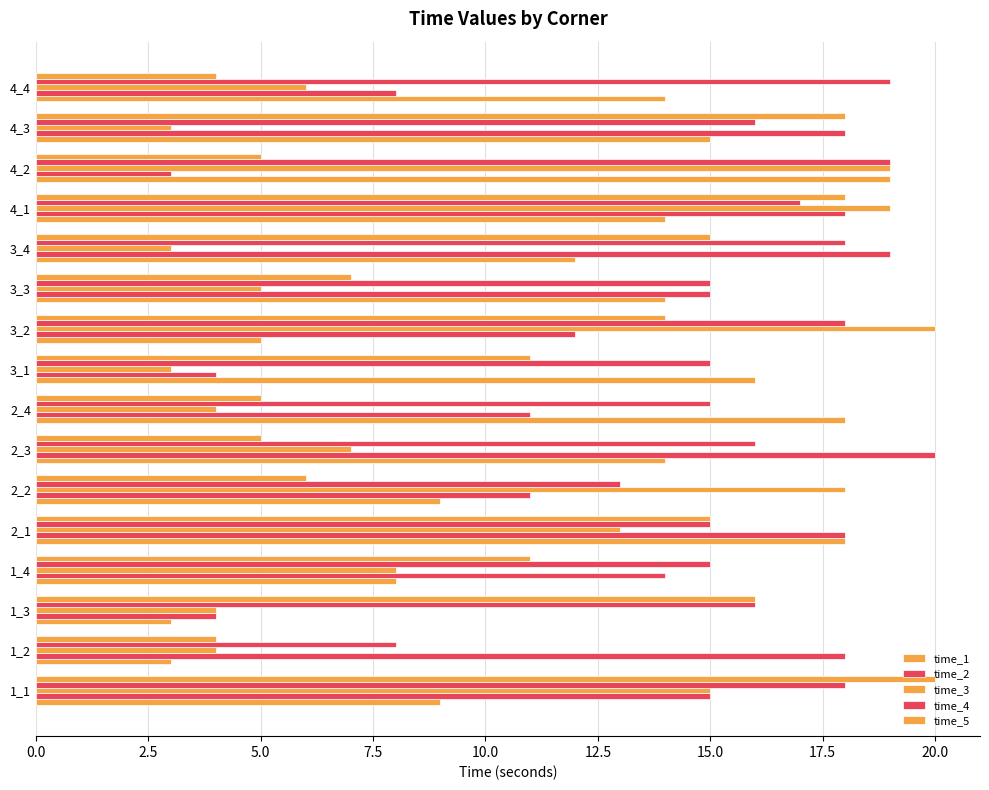

List the series in order of their overall mean, highest first.

time_4, time_2, time_1, time_5, time_3